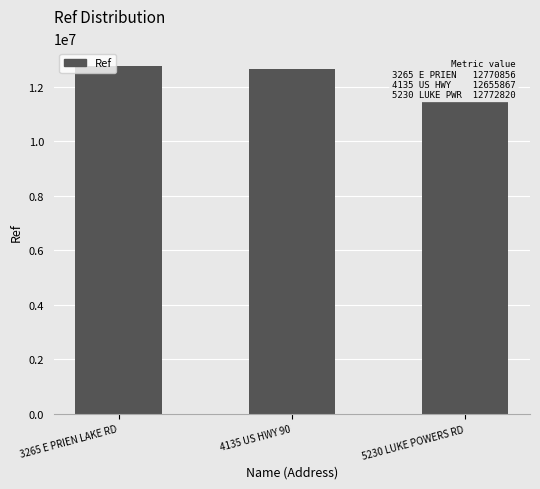

Are the bars horizontal?

No